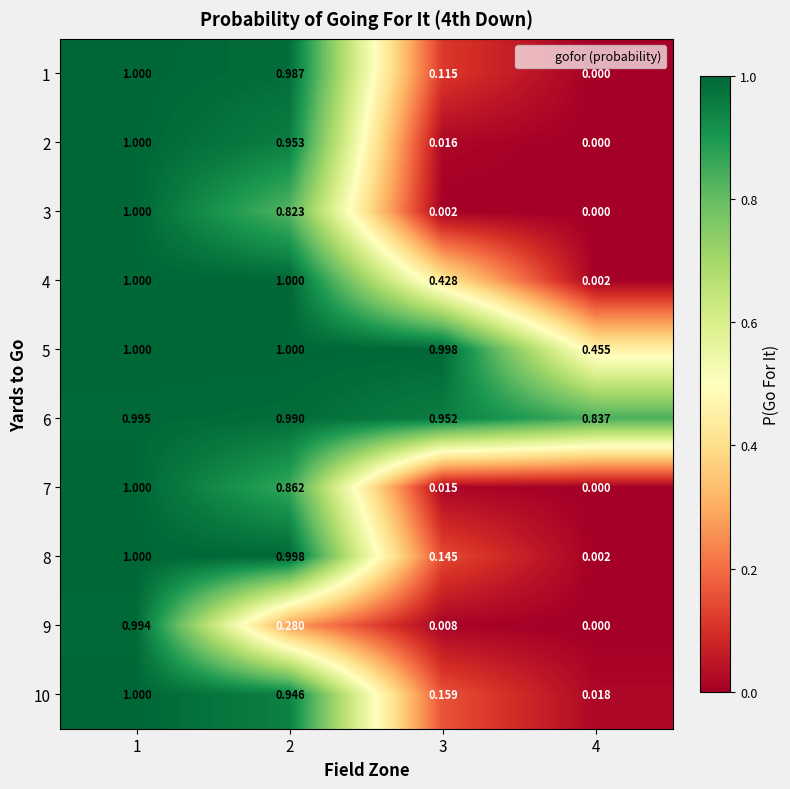

What is the total value across all series at 4?

1.3